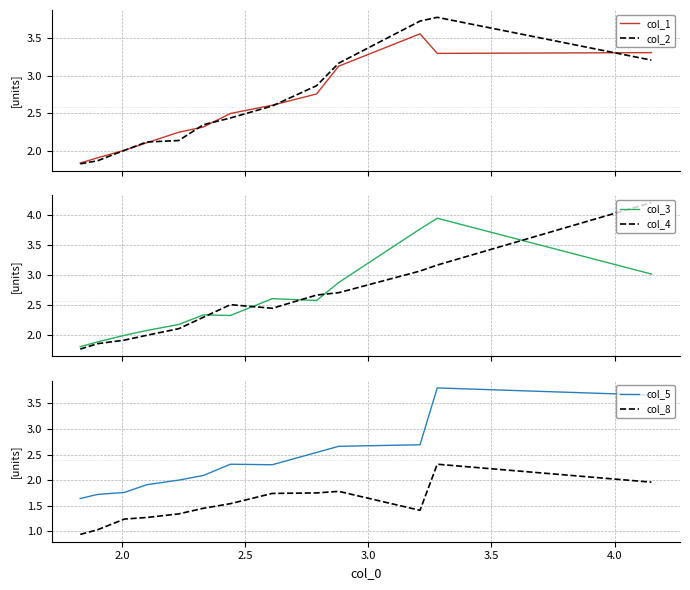

What is the maximum value for col_5?

3.8